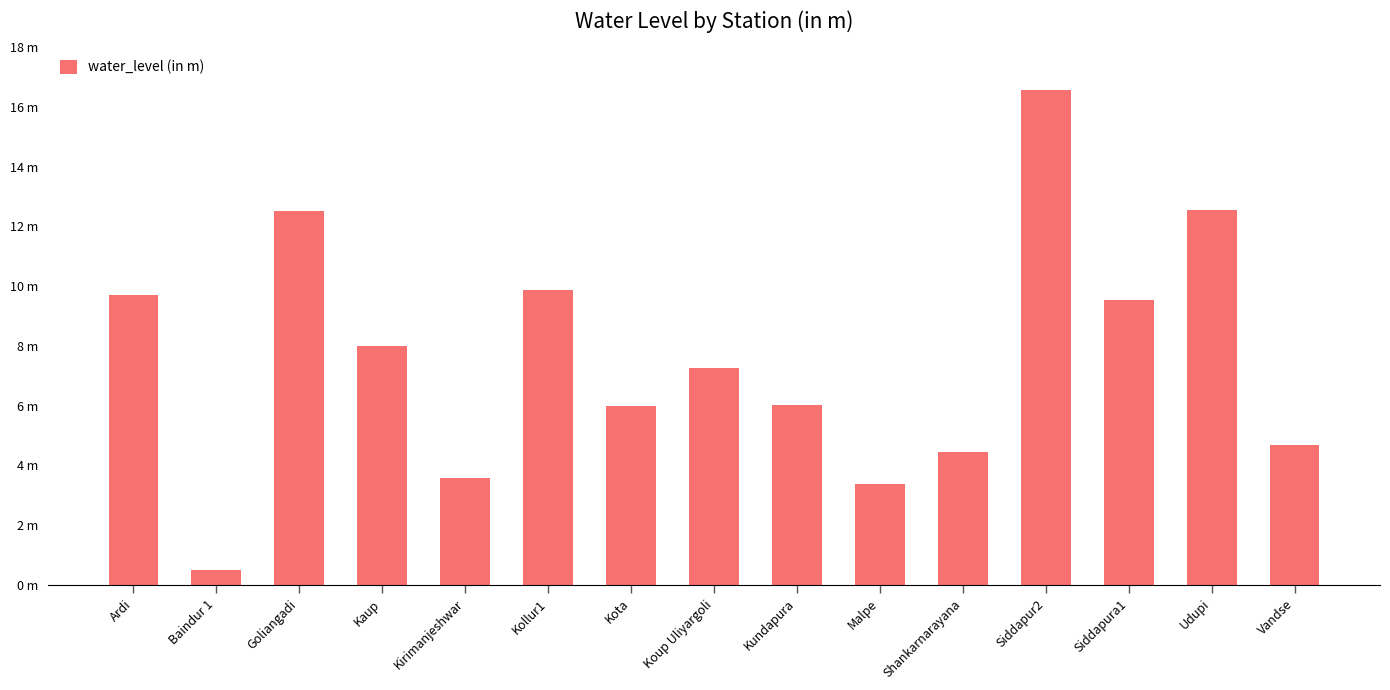

Rank the categories by value from lowest to highest.

Baindur 1, Malpe, Kirimanjeshwar, Shankarnarayana, Vandse, Kota, Kundapura, Koup Uliyargoli, Kaup, Siddapura1, Ardi, Kollur1, Goliangadi, Udupi, Siddapur2